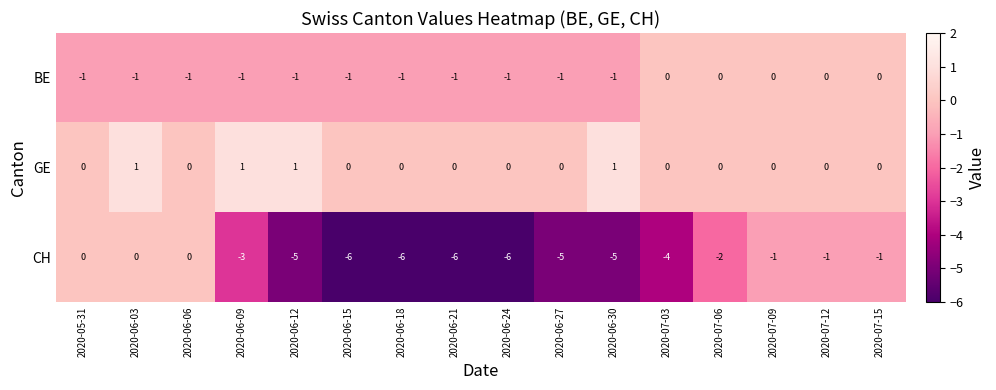

Where is CH nearest to the value -3?

2020-06-09